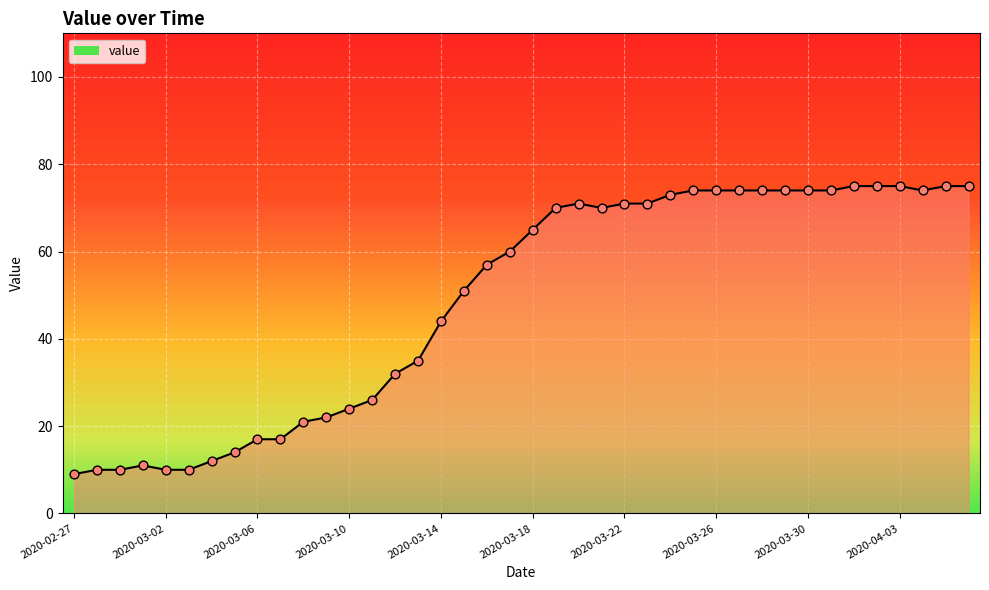

What is the smallest value displayed?

9